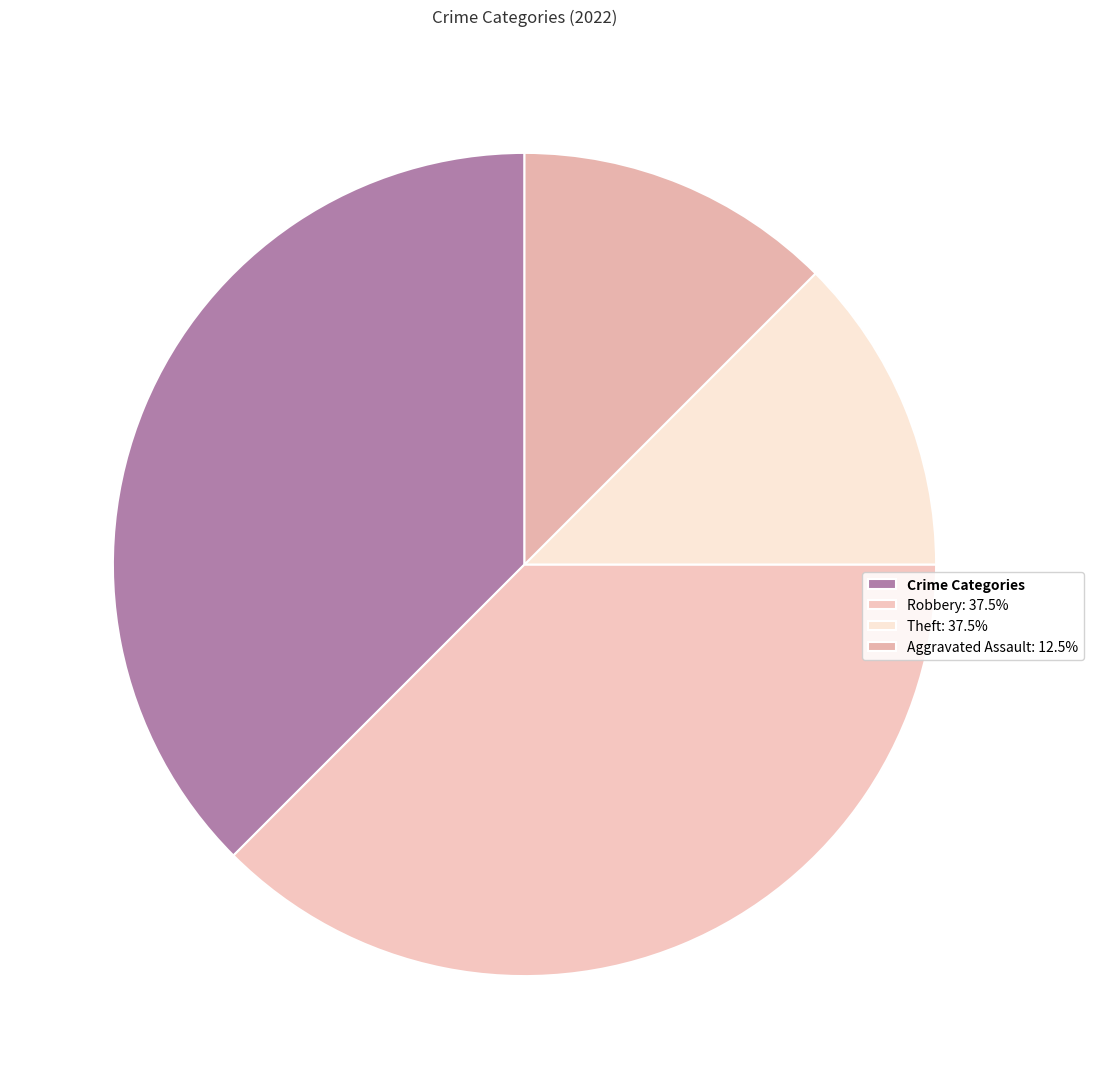

Does any single category account for the majority?

No